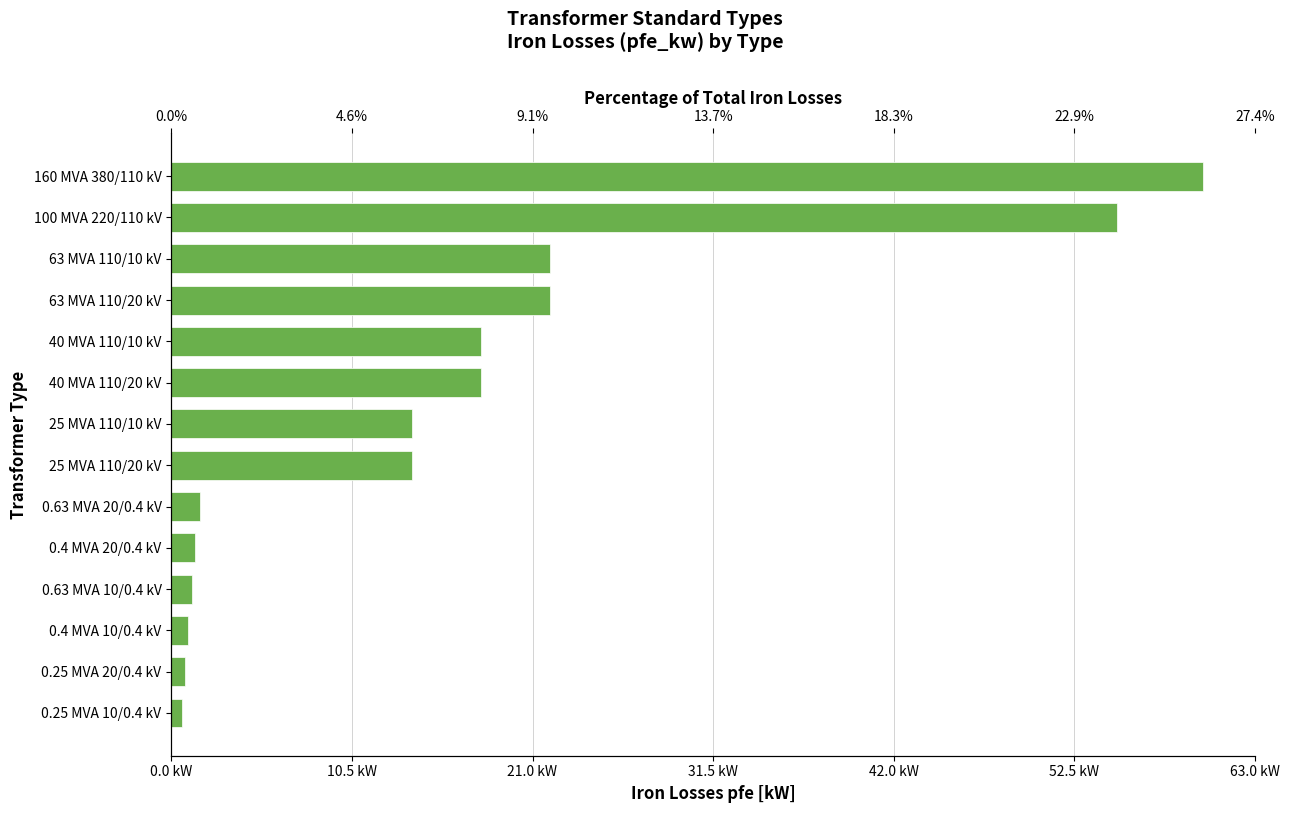

What is the average value?

16.4